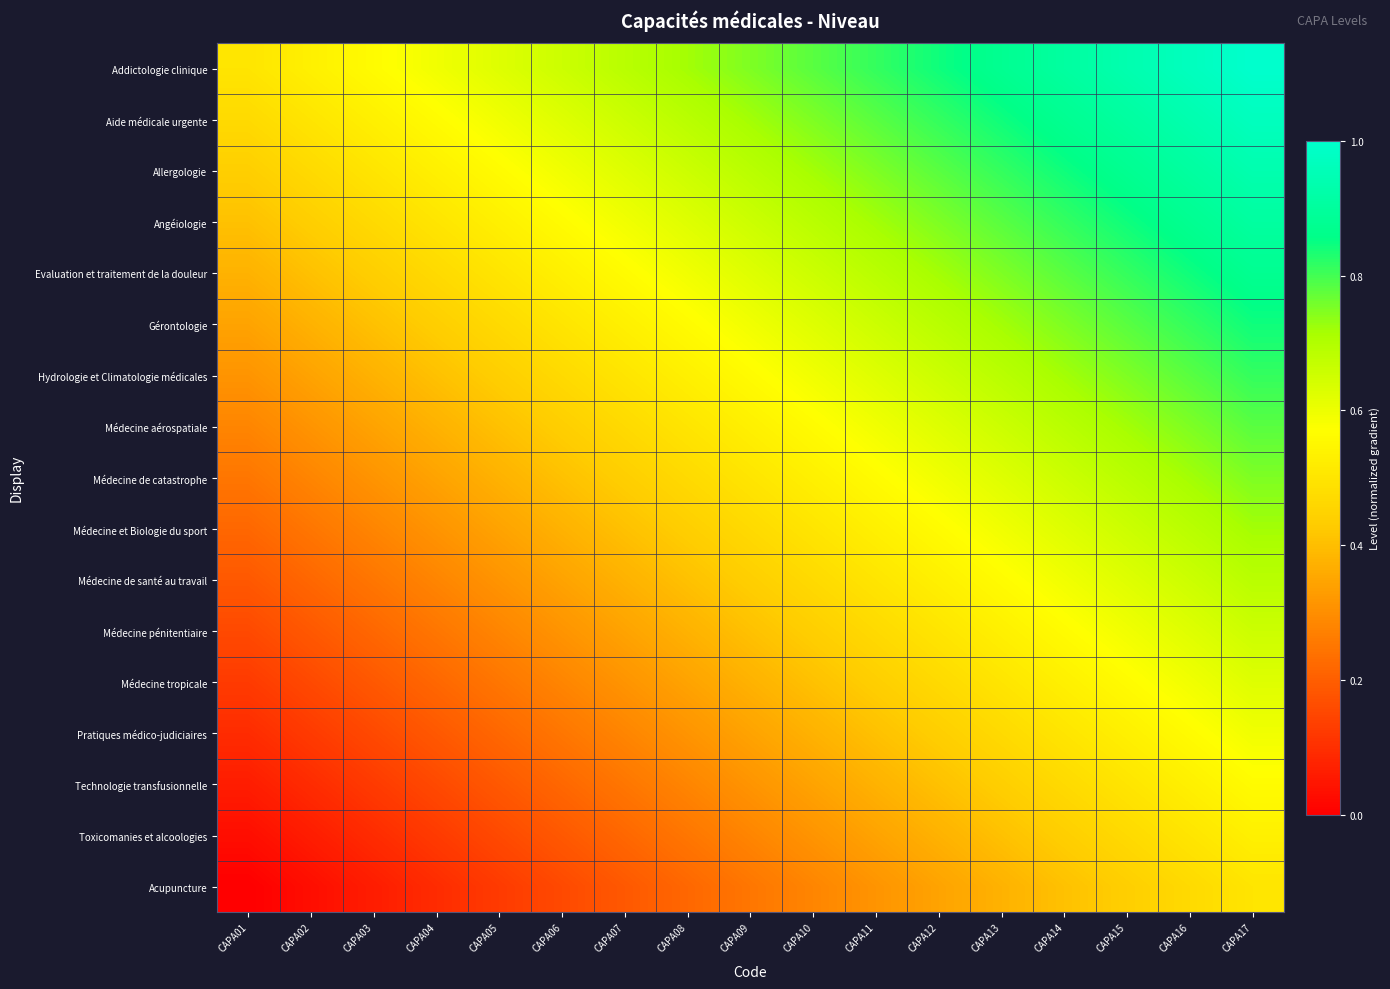

Which label corresponds to the smallest value in the chart?

CAPA01